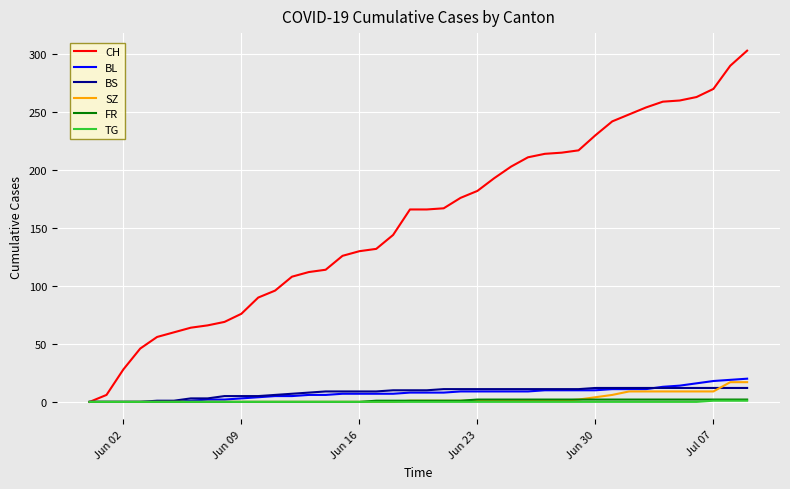

What is the highest value of the SZ series?

17